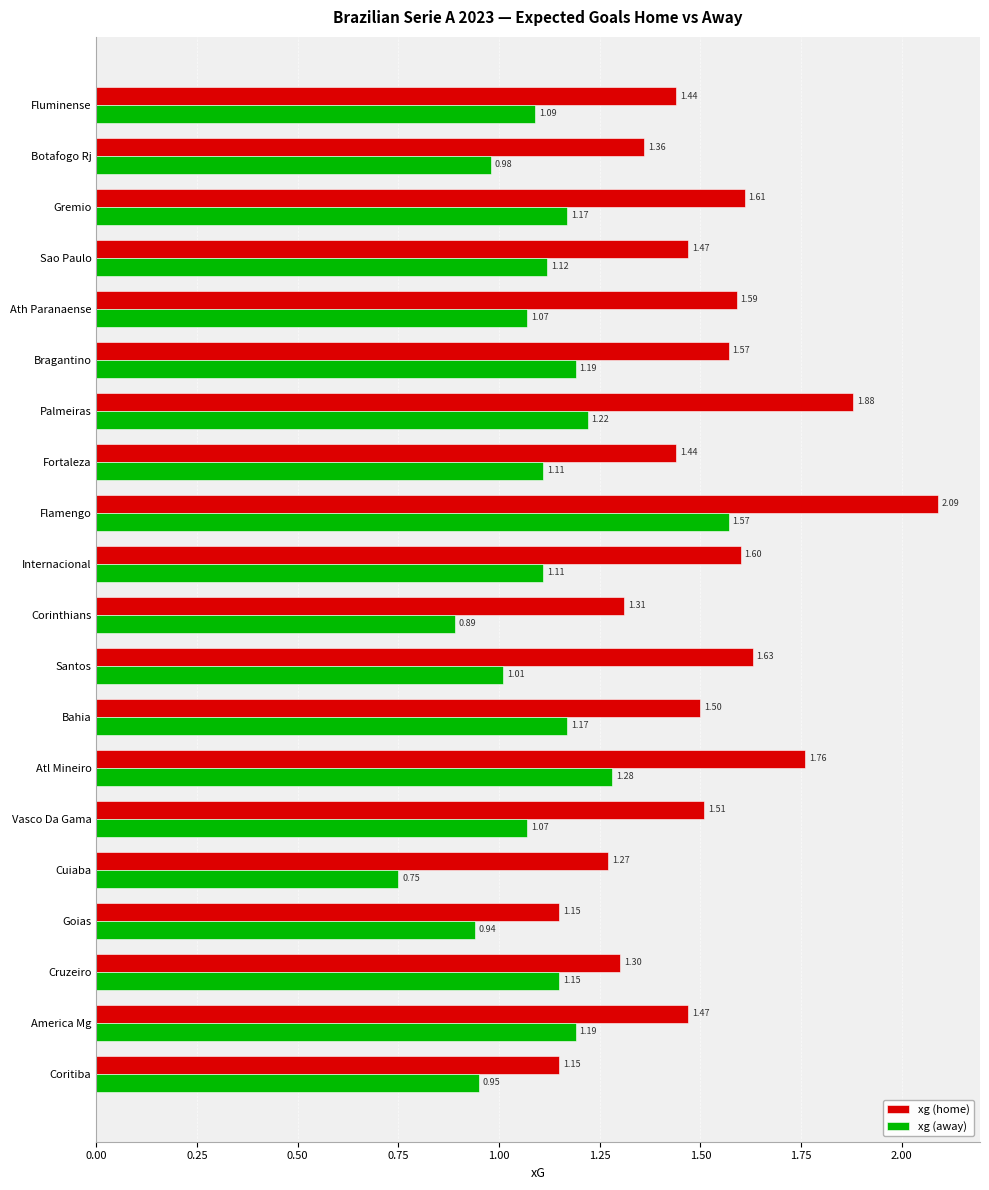

At which category does the chart reach its peak across all series?

Flamengo